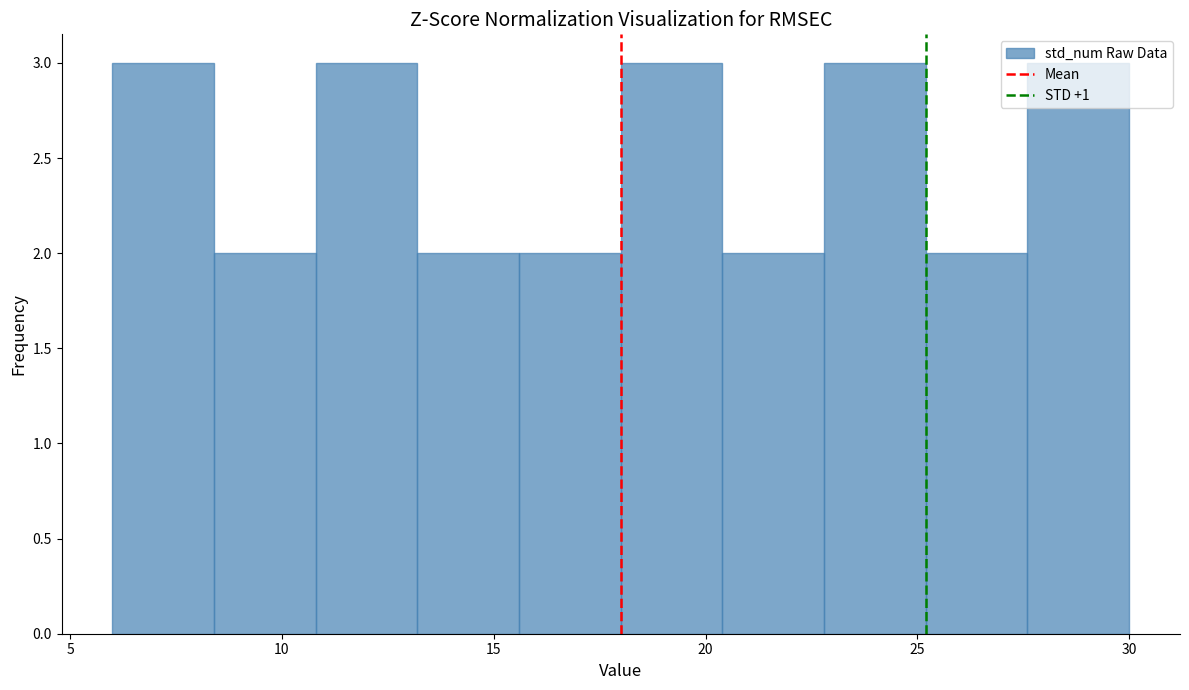

How tall is the bar that spans 6.0 to 8.4 on the x-axis? Neither the bar edges nor the heights are printed on the chart, so give them approximately, as read against the axes.

3